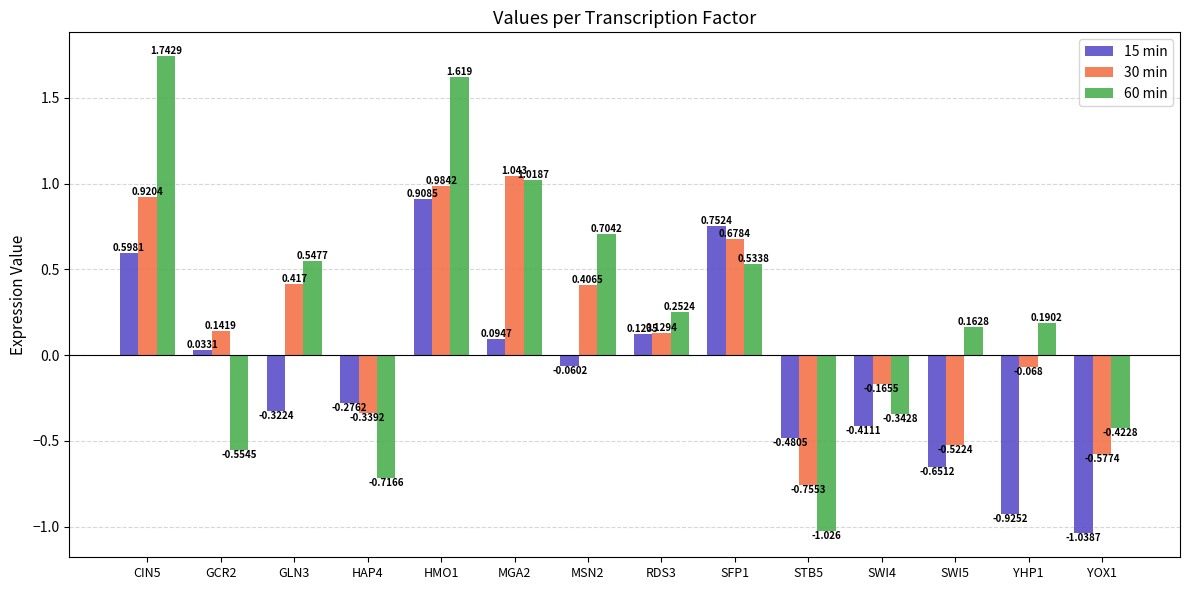

What is the difference between the maximum and second lowest values in the 30 min series?

1.6